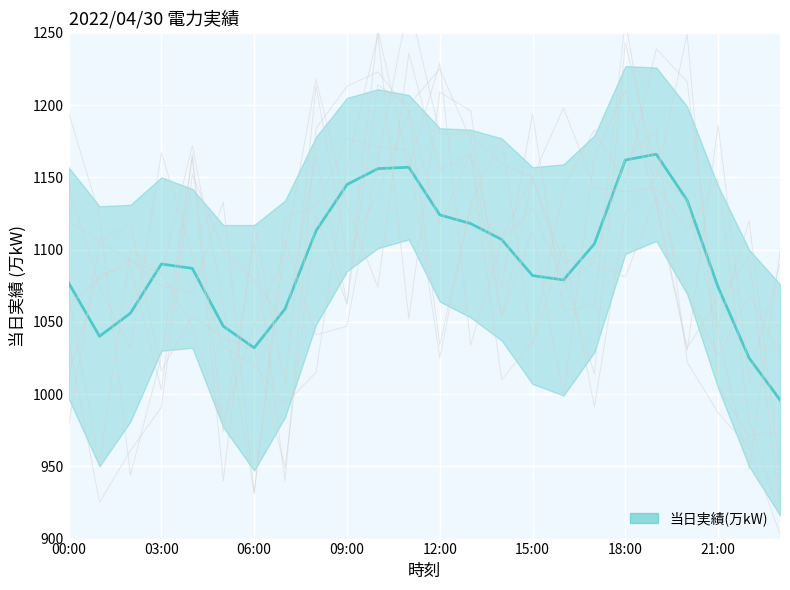

What is the difference between the second highest and minimum values?

166